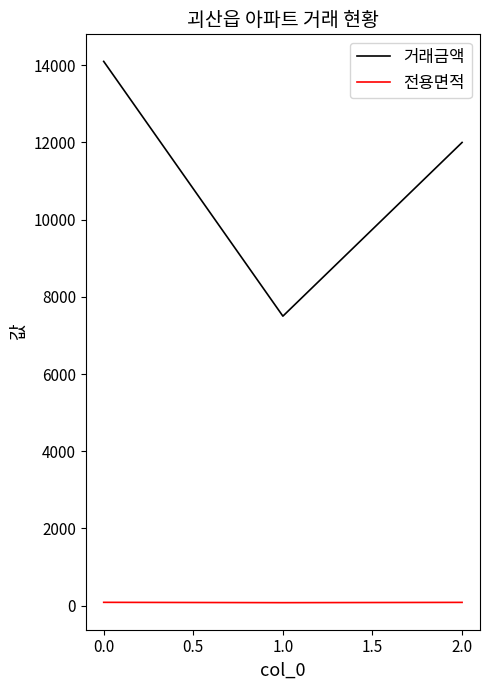

Is it true that 전용면적 equals 84.9 at 0.0?

True